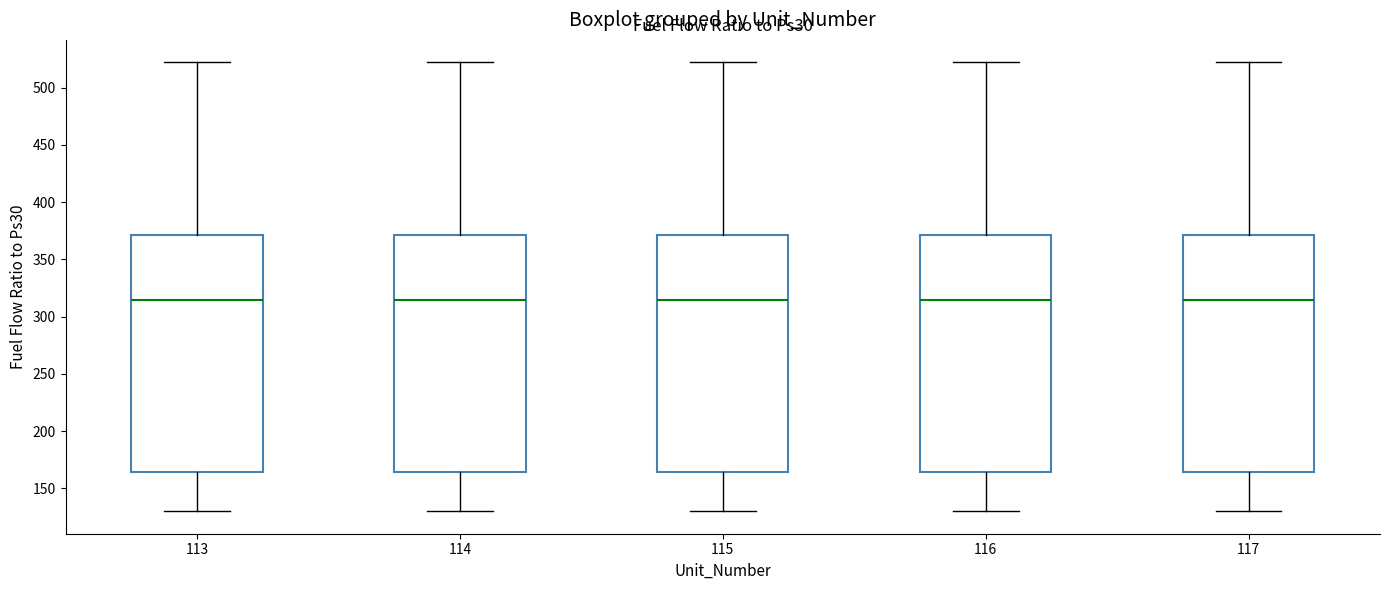

Where does the upper whisker of the box at x = 113 end on the y-axis? The values are not printed on the chart, so give them approximately, as read against the axis.

520